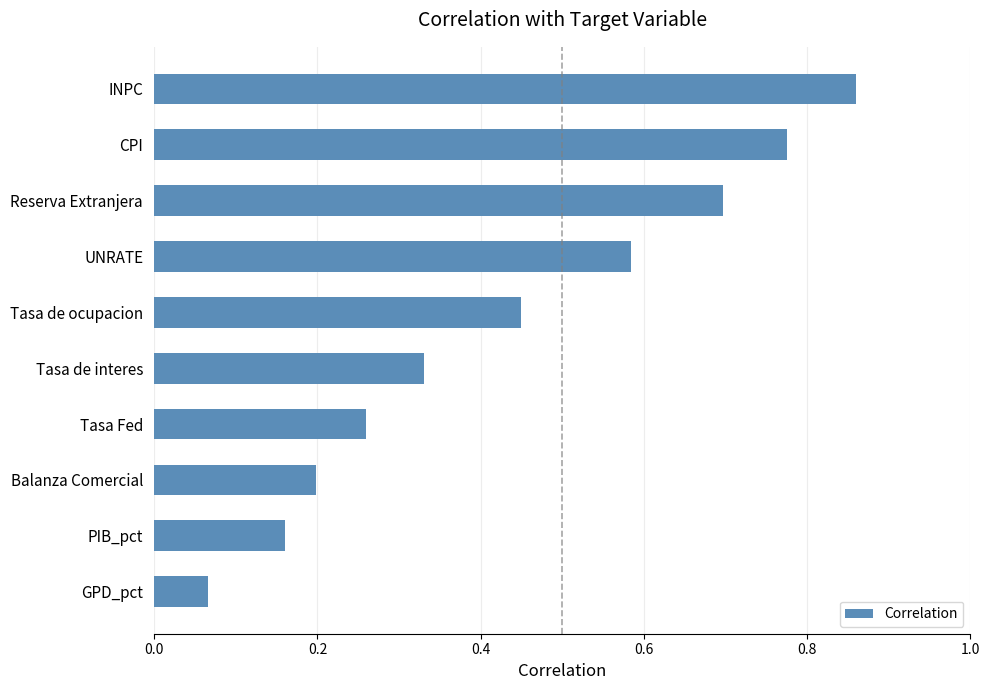

Rank the categories by value from lowest to highest.

GPD_pct, PIB_pct, Balanza Comercial, Tasa Fed, Tasa de interes, Tasa de ocupacion, UNRATE, Reserva Extranjera, CPI, INPC